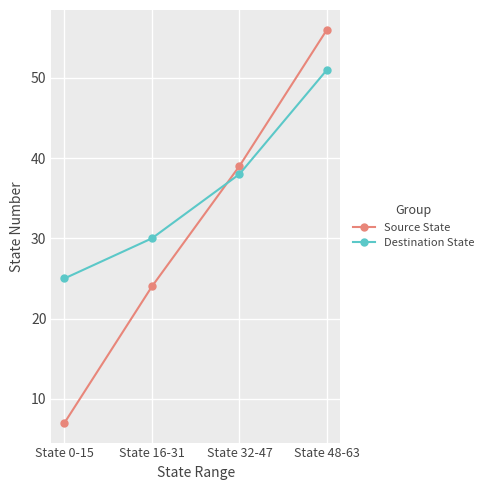

The Destination State series shows 25 at State 0-15. True or false?

True